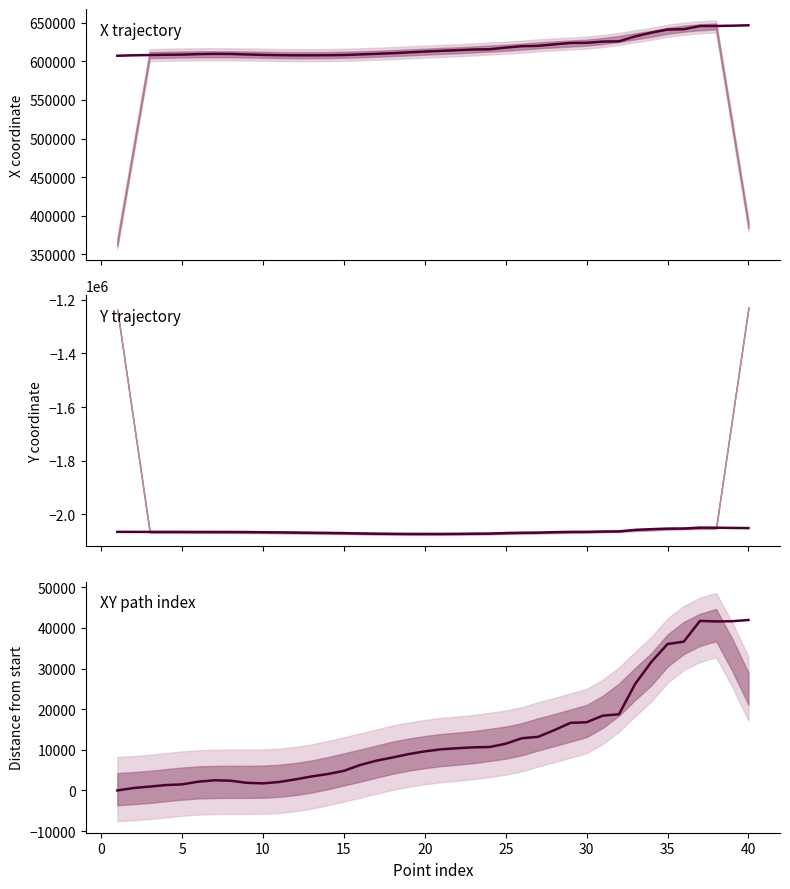

Rank the series by their maximum value, from highest to lowest.

X trajectory, XY path index, Y trajectory